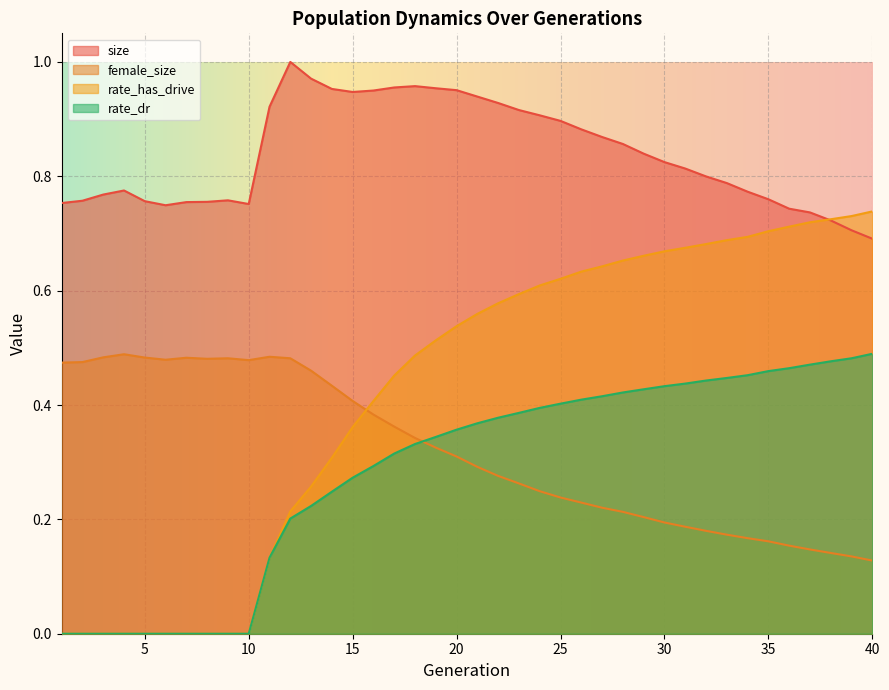

At how many categories does at least one series exceed 0?

40